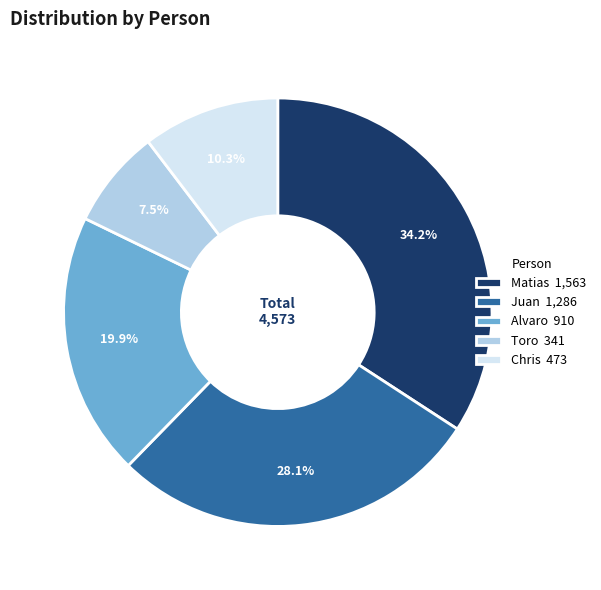

Is Toro the majority of the pie?

No